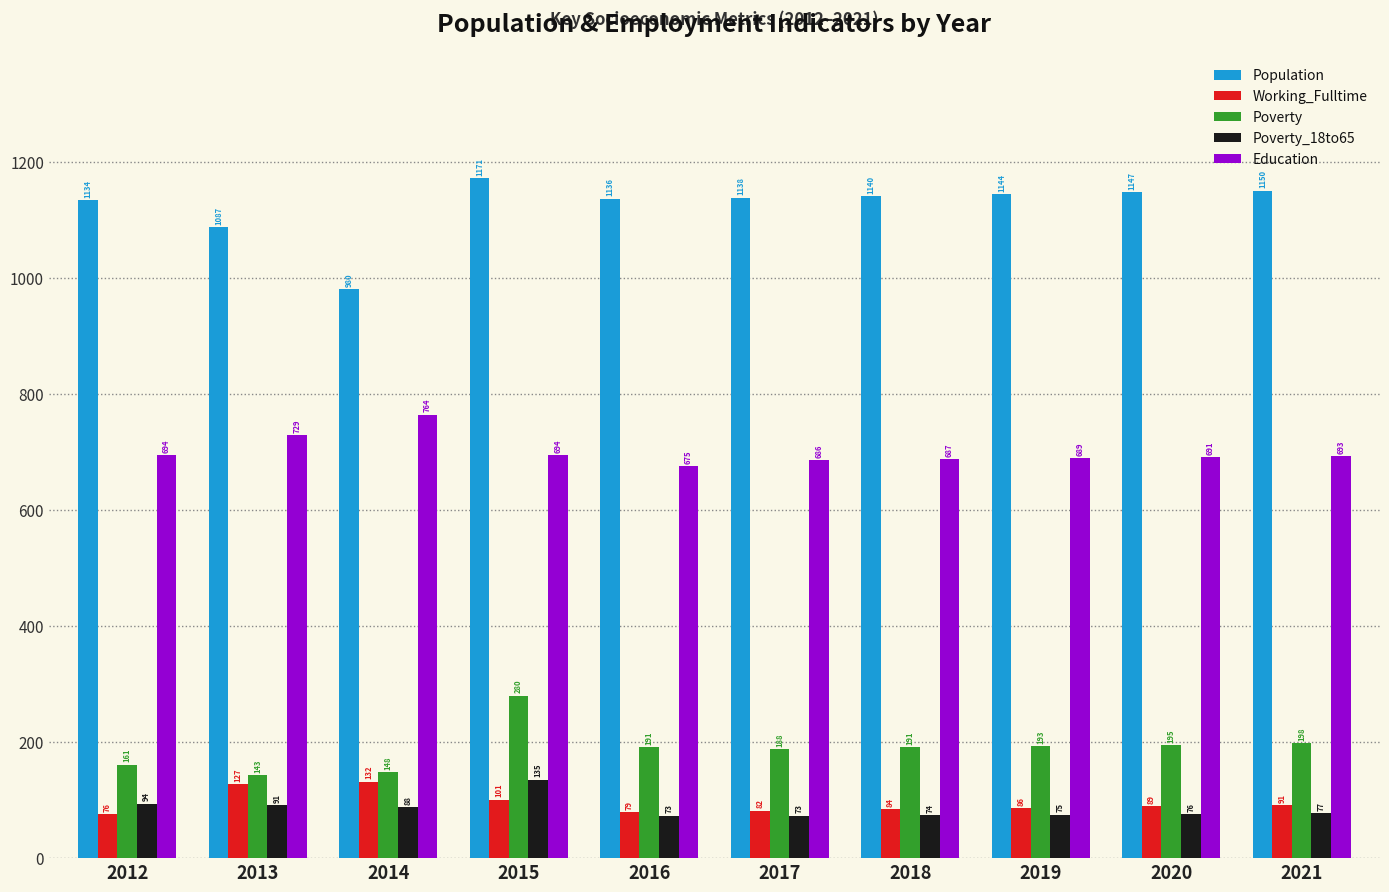

Are the bars grouped side by side (vs. stacked)?

Yes